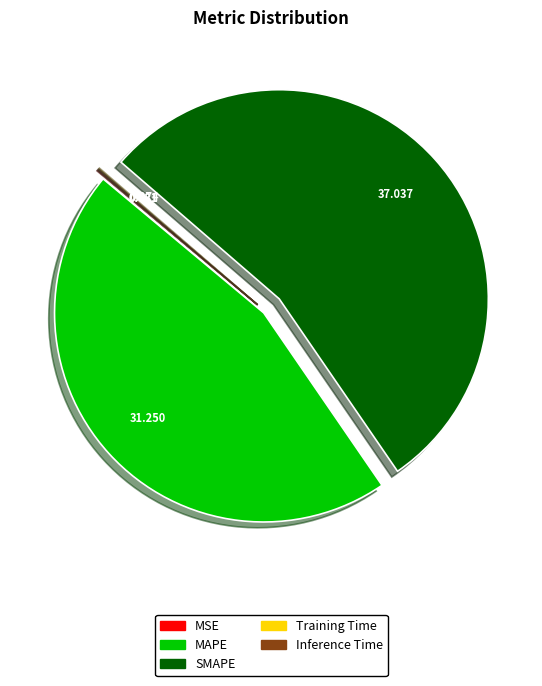

Does SMAPE account for over 50% of the chart?

Yes